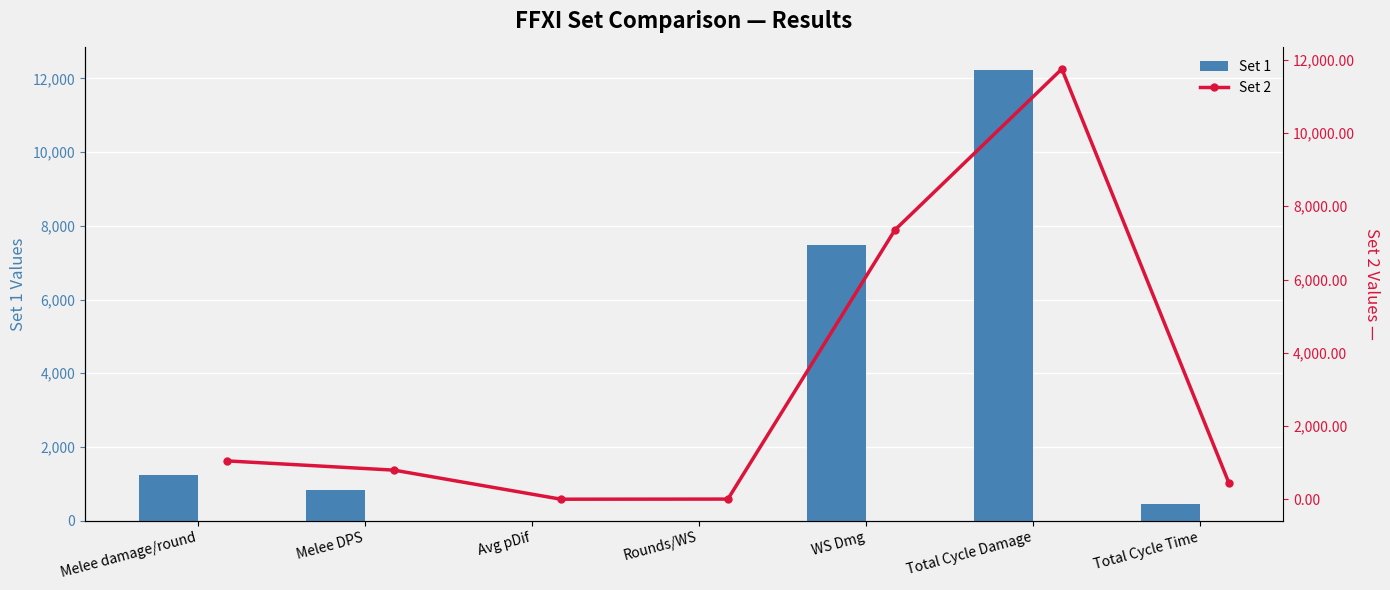

Which has a higher value, Rounds/WS or Avg pDif?

Rounds/WS